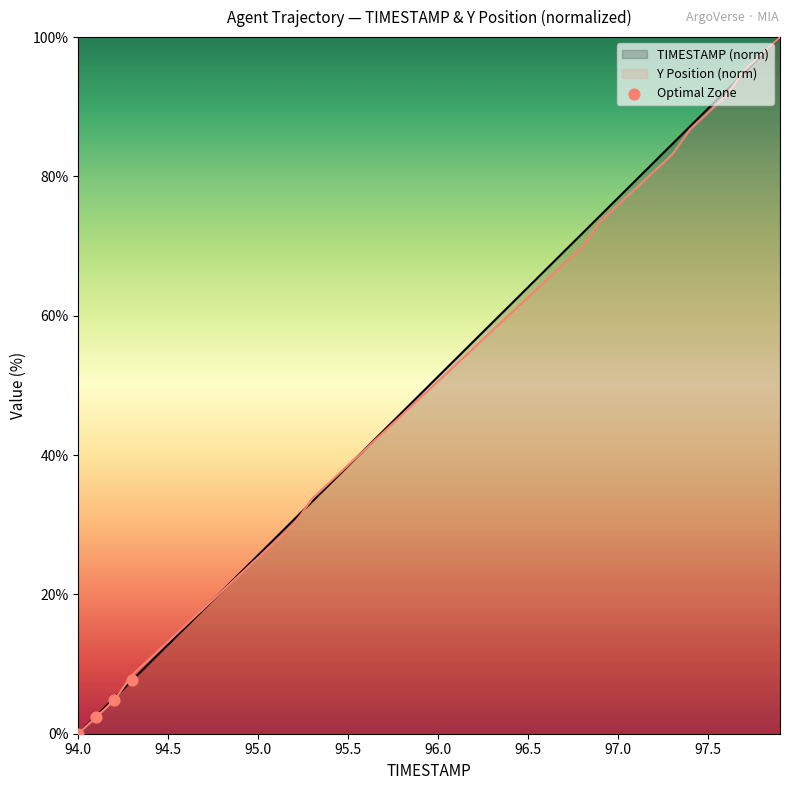

What is the spread (max minus min) of values at 94.5?

0.4